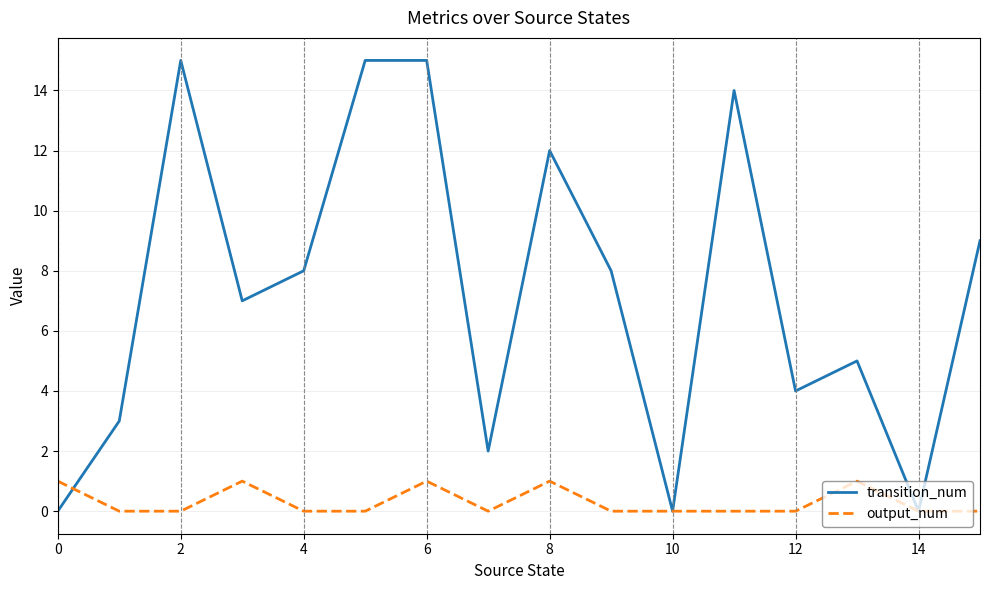

Which series has the largest total across all categories?

transition_num